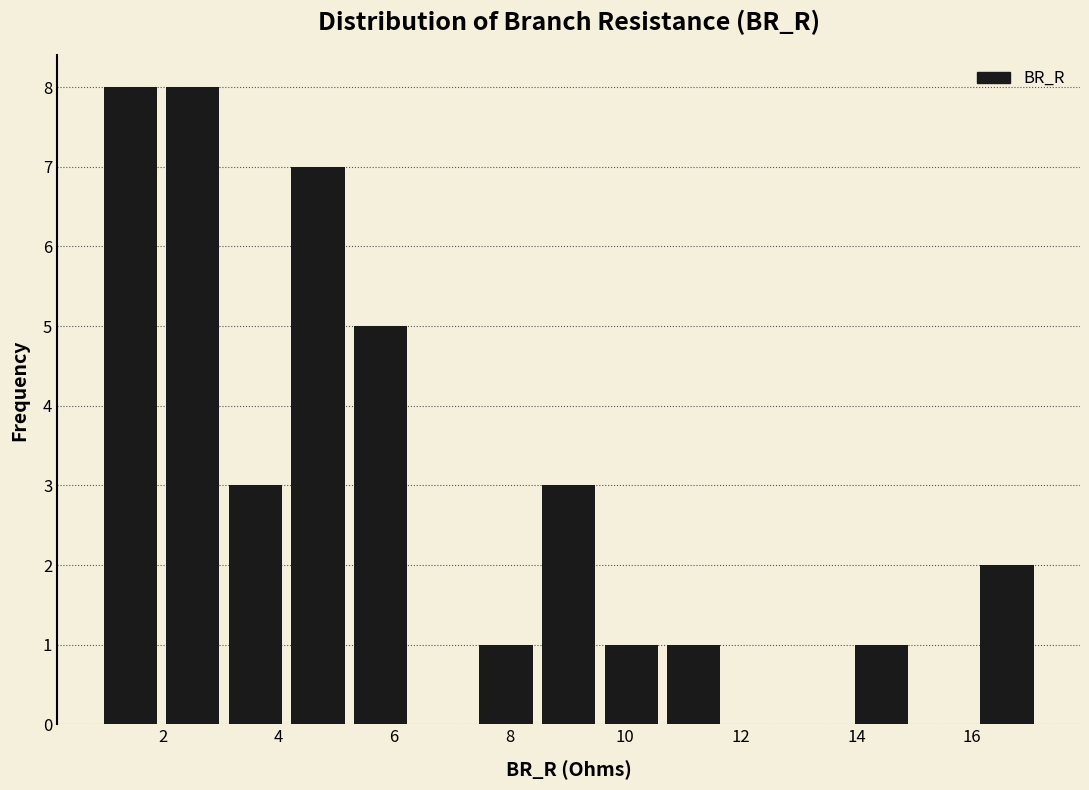

Reading left to right, transcribe this chart: for each bar, give the range it covers on the x-axis and its height. Neither the bar edges nor the heights are printed on the chart, so give them approximately, as read against the axes.

0.8 to 2.0: 8
2.0 to 3.0: 8
3.0 to 4.2: 3
4.2 to 5.2: 7
5.2 to 6.4: 5
6.4 to 7.4: 0
7.4 to 8.4: 1
8.4 to 9.6: 3
9.6 to 10.6: 1
10.6 to 11.8: 1
11.8 to 12.8: 0
12.8 to 13.8: 0
13.8 to 15.0: 1
15.0 to 16.0: 0
16.0 to 17.2: 2